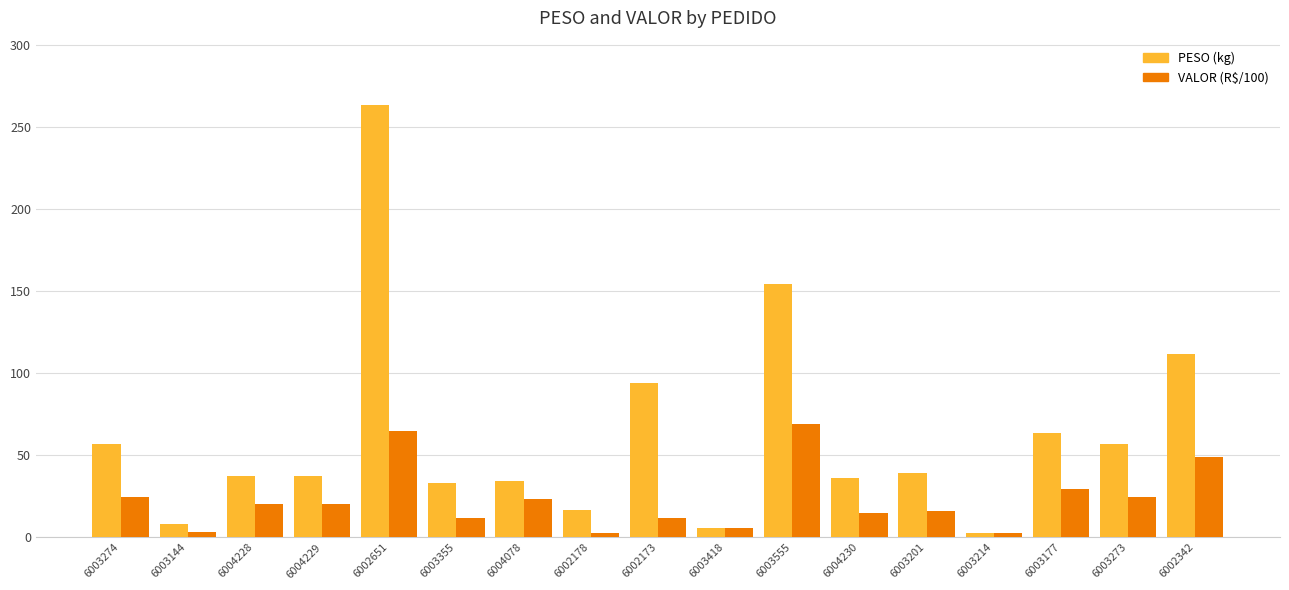

Rank the series at 6004078 from lowest to highest value.

VALOR (R$/100), PESO (kg)